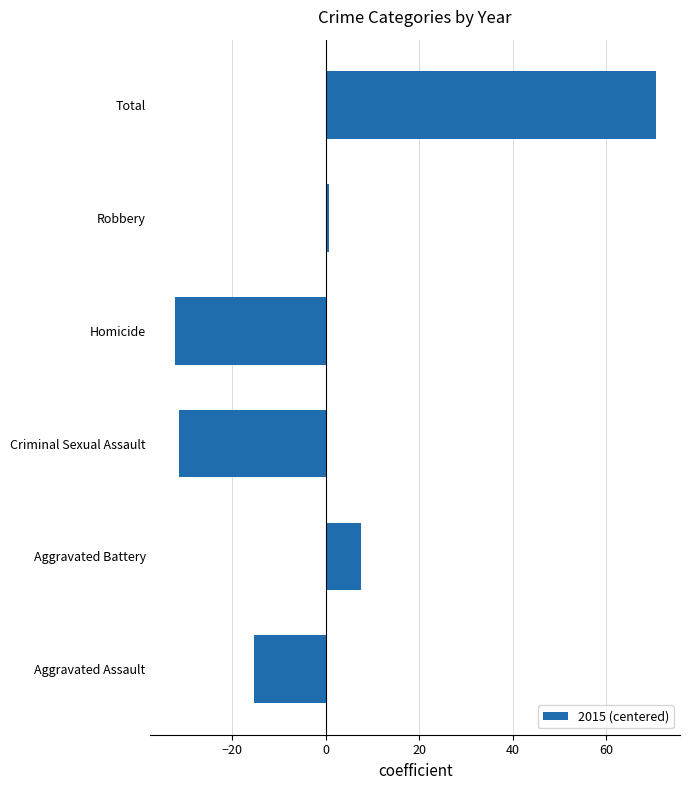

What is the change in value from Aggravated Battery to Homicide?

-40.0